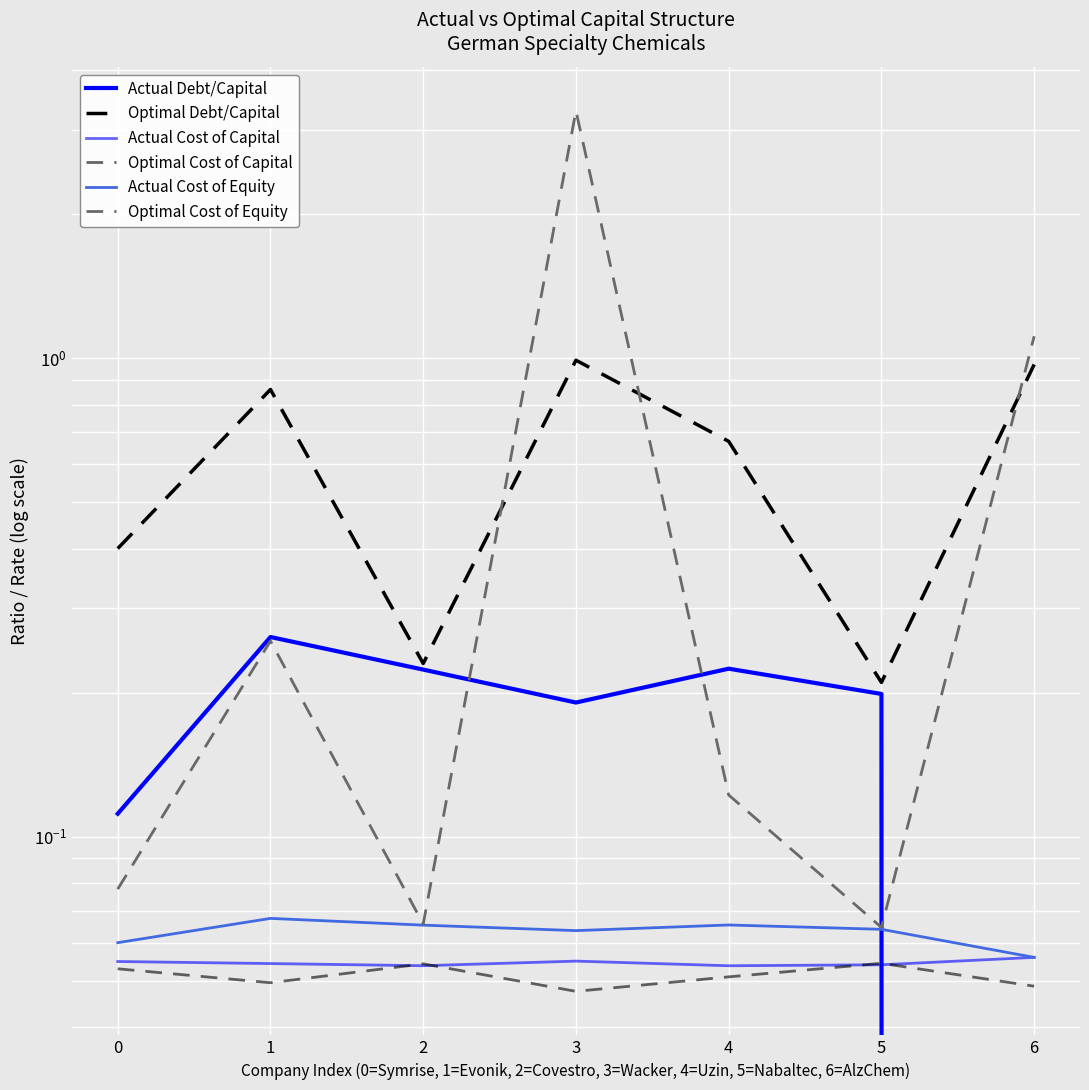

Reading left to right, transcribe all the data shown in this chart.

Actual Debt/Capital: 0.1	0.3	0.2	0.2	0.2	0.2	0.0
Optimal Debt/Capital: 0.4	0.9	0.2	1.0	0.7	0.2	1.0
Actual Cost of Capital: 0.1	0.1	0.1	0.1	0.1	0.1	0.1
Optimal Cost of Capital: 0.1	0.0	0.1	0.0	0.1	0.1	0.0
Actual Cost of Equity: 0.1	0.1	0.1	0.1	0.1	0.1	0.1
Optimal Cost of Equity: 0.1	0.3	0.1	3.3	0.1	0.1	1.1